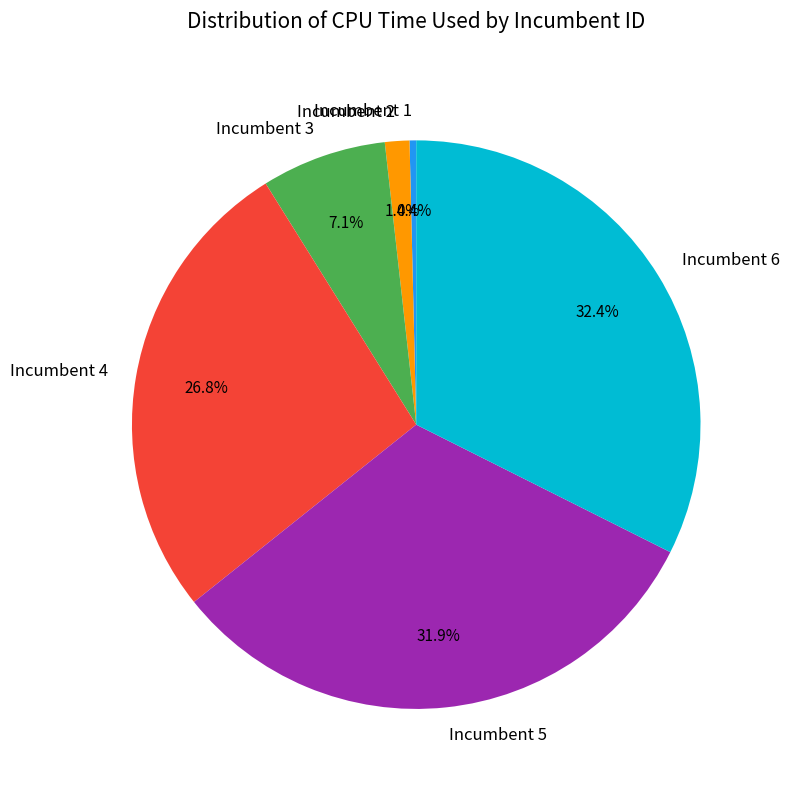

Is there any slice that represents more than half of the pie?

No